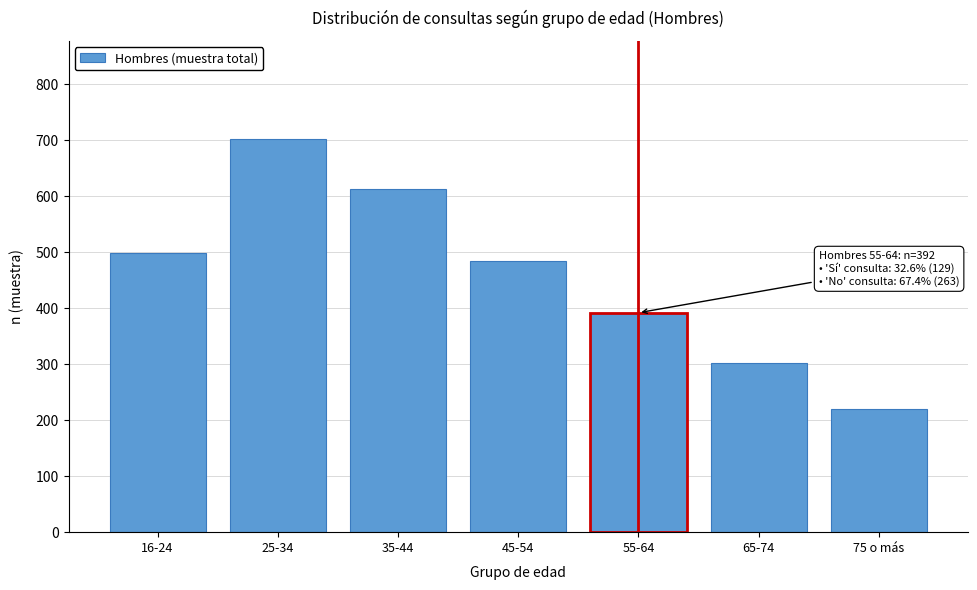

Reading left to right, what are all the values shown in this chart?

16-24=498	25-34=702	35-44=613	45-54=484	55-64=392	65-74=302	75 o más=220